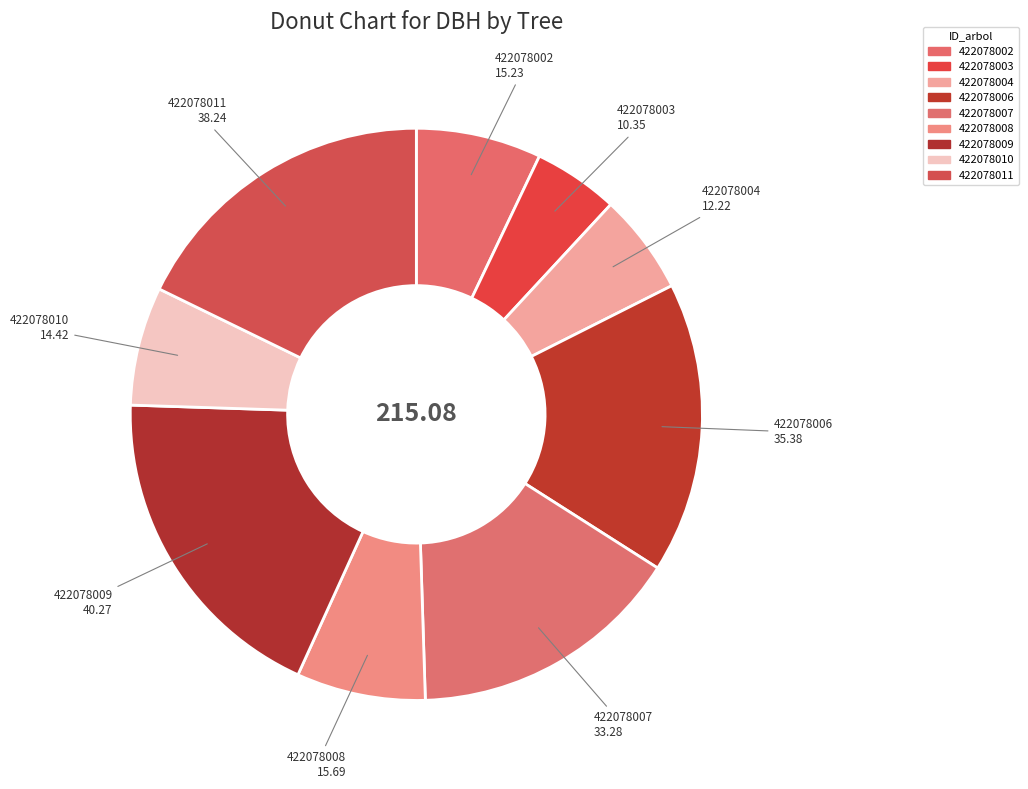

To the nearest percent, what is the difference between the largest and smallest slice percentages?

14%